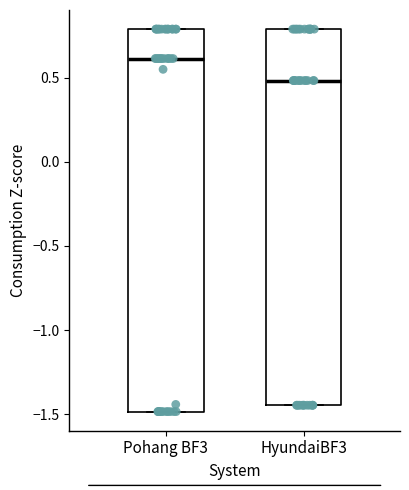

Reading left to right, transcribe this box plot: for each box, give where its median line is, the range the box spans, and where its two whiskers end, as read against the y-axis. The values are not printed on the chart, so give them approximately, as read against the axis.

Pohang BF3: median 0.60, box -1.50 to 0.80, whiskers -1.50 to 0.80
HyundaiBF3: median 0.50, box -1.45 to 0.80, whiskers -1.45 to 0.80